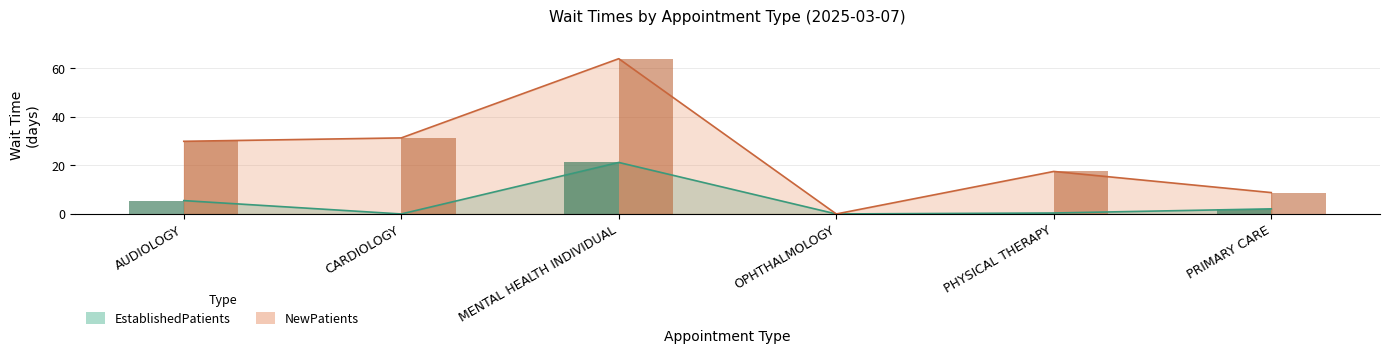

Which series has the widest spread of values?

NewPatients